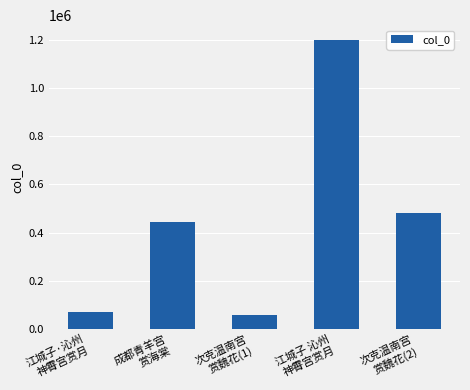

What is the difference between the maximum and minimum values?

1146019